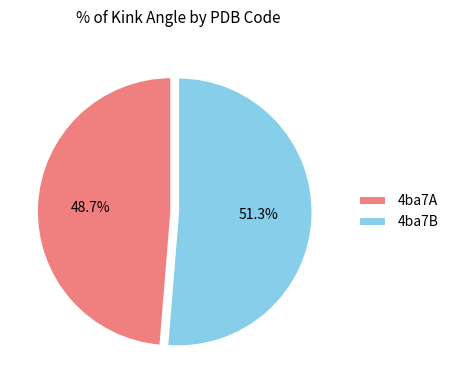

Approximately how many times larger is the value at 4ba7A compared to 4ba7B?

0.9